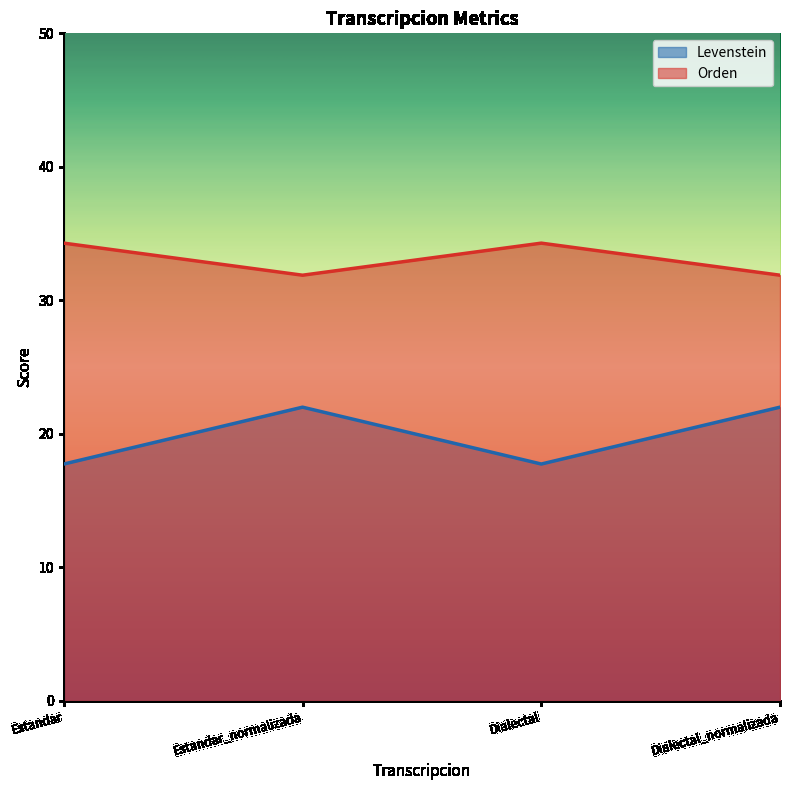

Reading right to left, extract all data points from this chart.

Levenstein: Dialectal_normalizada=22.0	Dialectal=17.7	Estandar_normalizada=22.0	Estandar=17.7
Orden: Dialectal_normalizada=31.9	Dialectal=34.3	Estandar_normalizada=31.9	Estandar=34.3